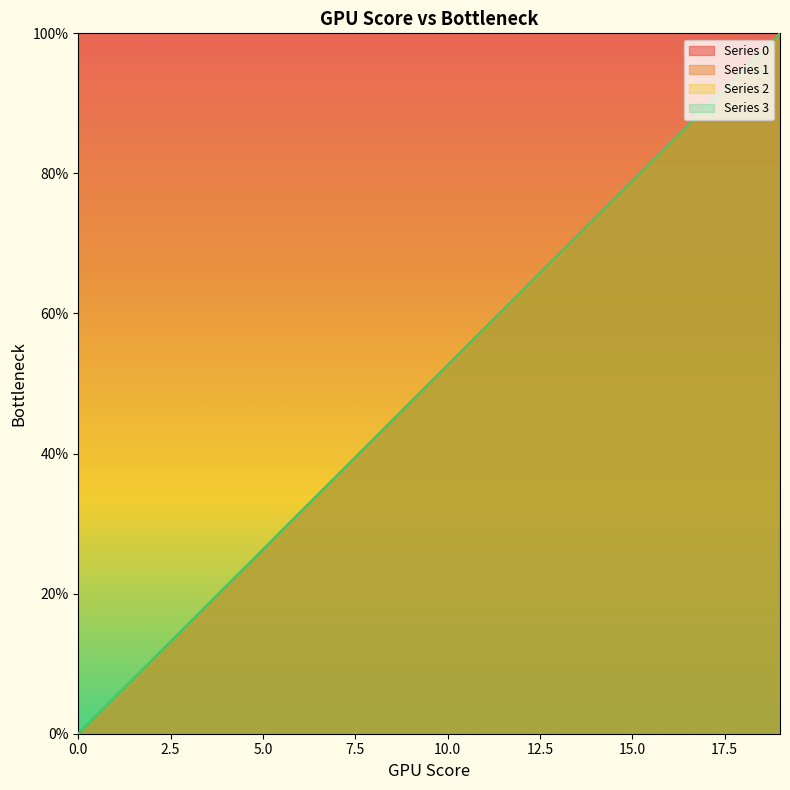

Between 10 and 8, which is larger?

10